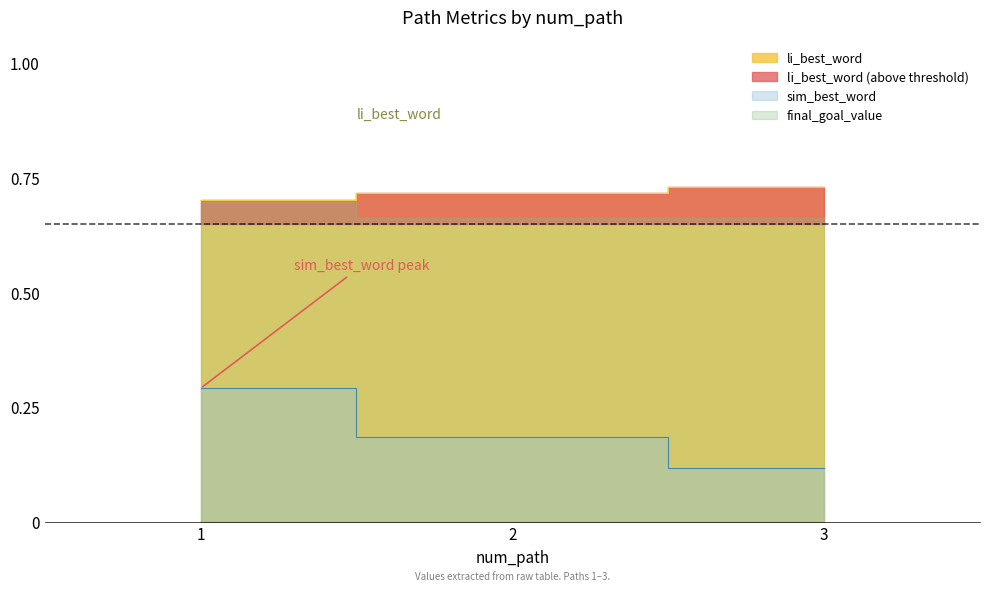

How many data points does each series have?

3